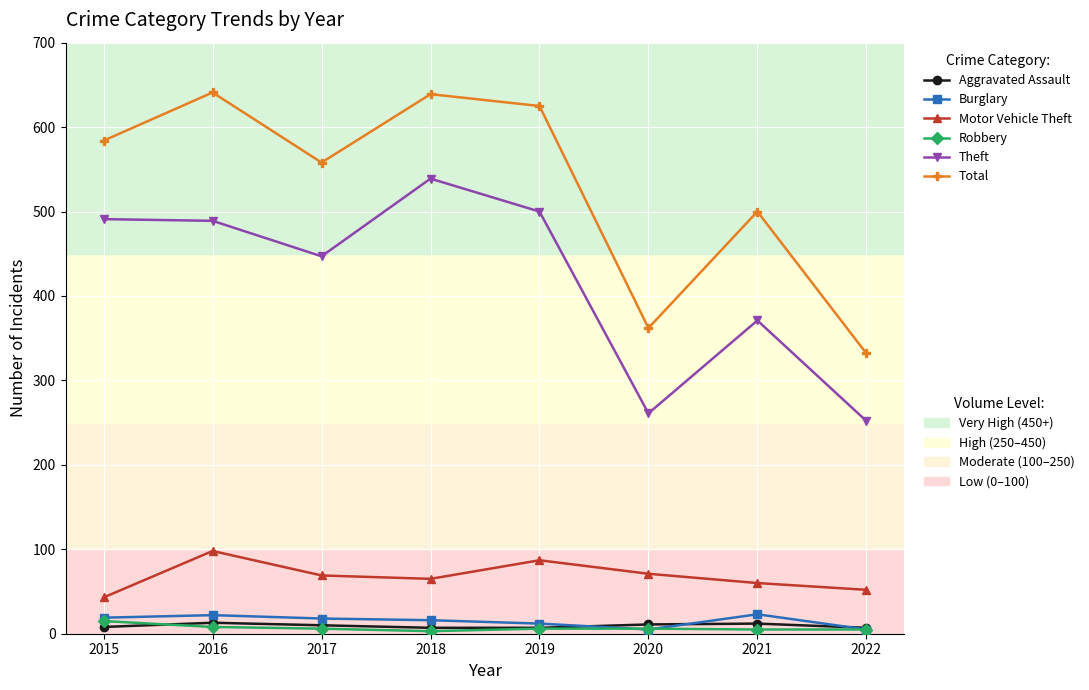

What is the greatest value displayed?

641